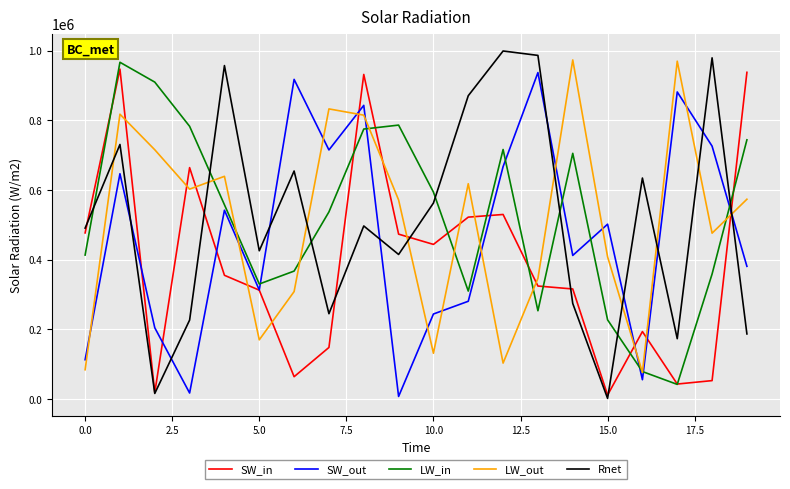

After their last crossing, which series has the higher values: SW_out or LW_out?

LW_out